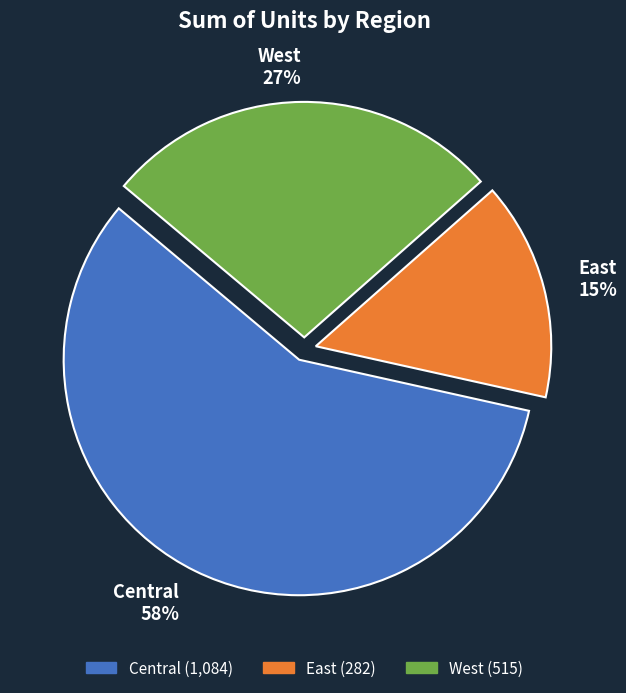

Which has a higher value, West or Central?

Central